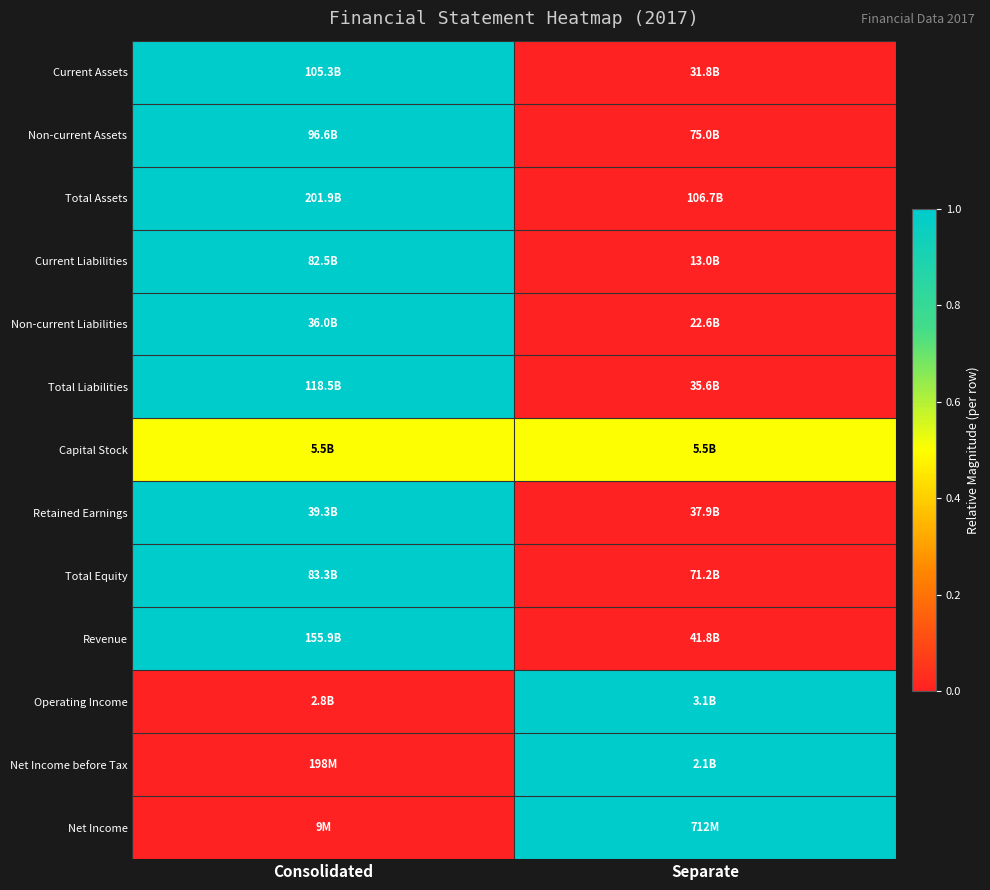

At which category does the chart reach its peak across all series?

Consolidated